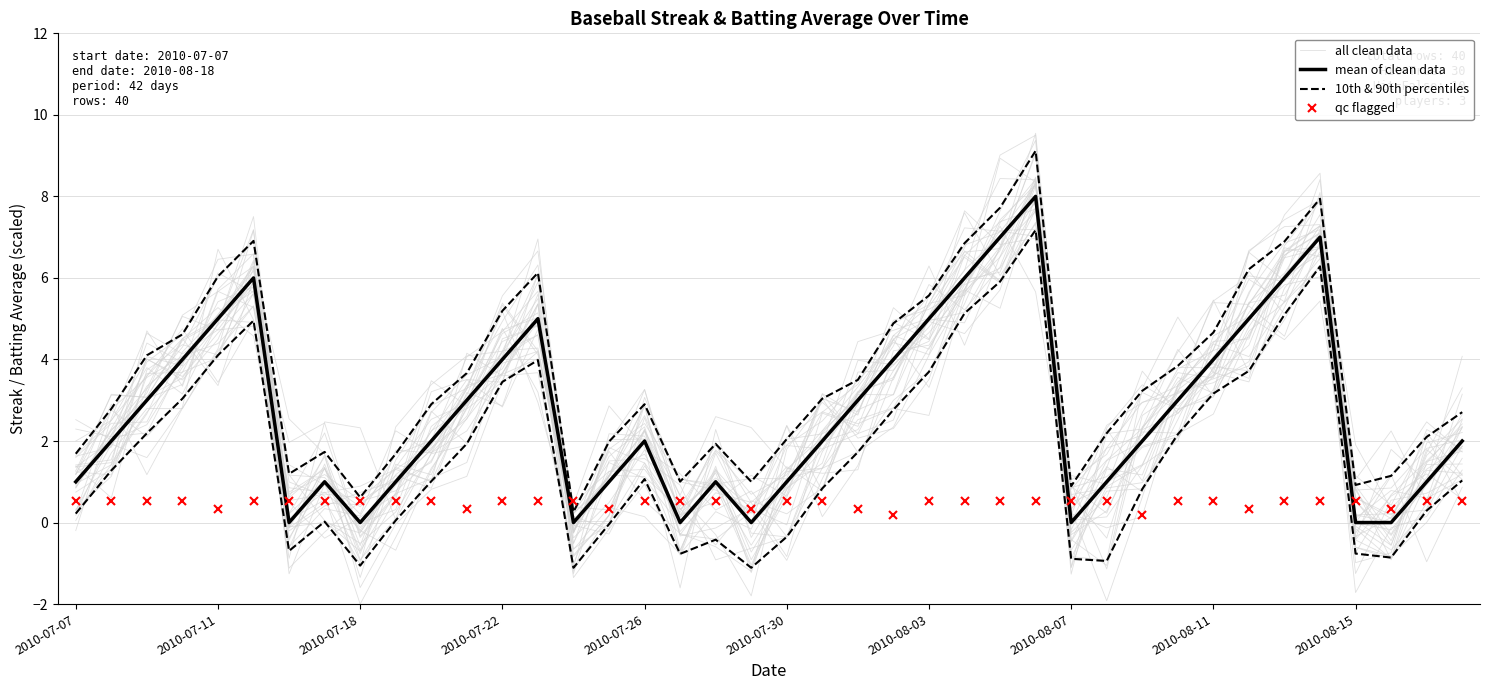

How many data points in all clean data are less than 2?

18